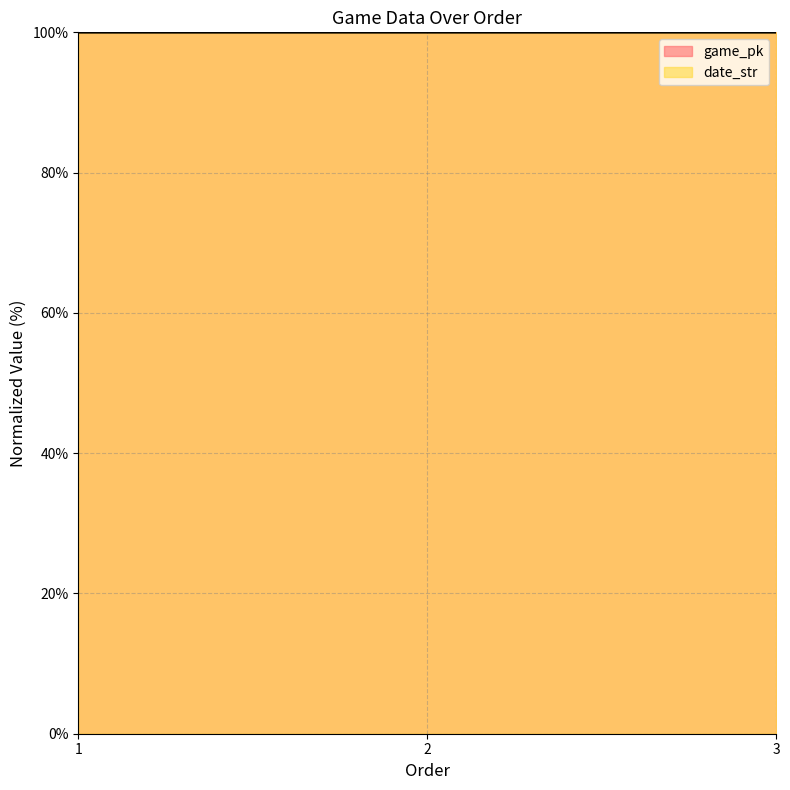

At which label is game_pk closest to 99?

1